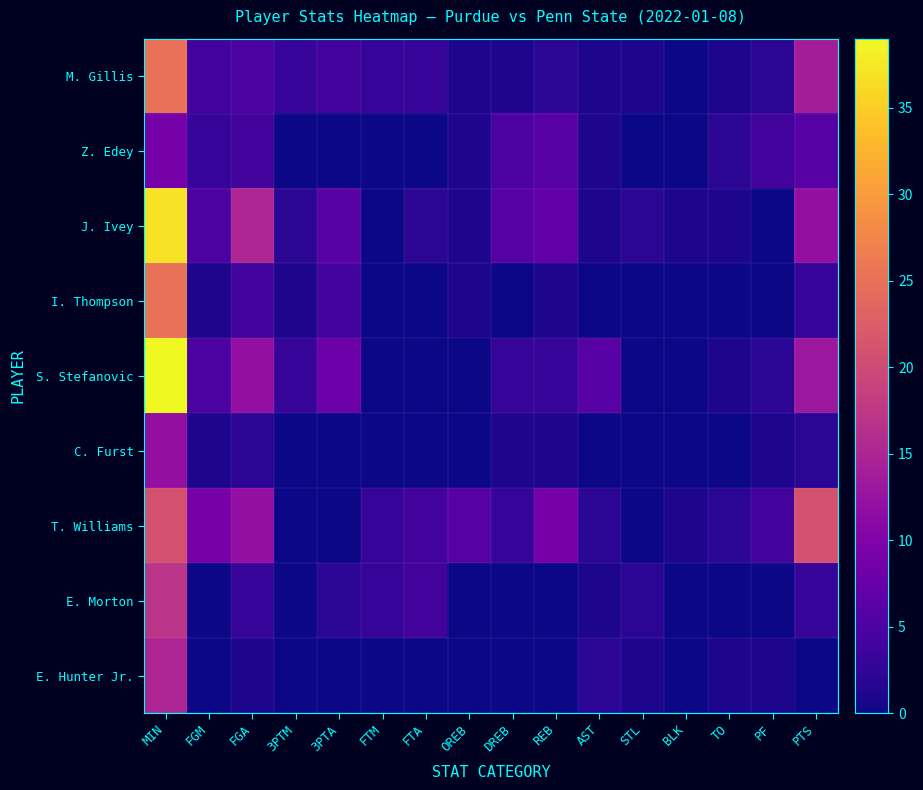

Which series changed the most between FTM and STL?

T. Williams